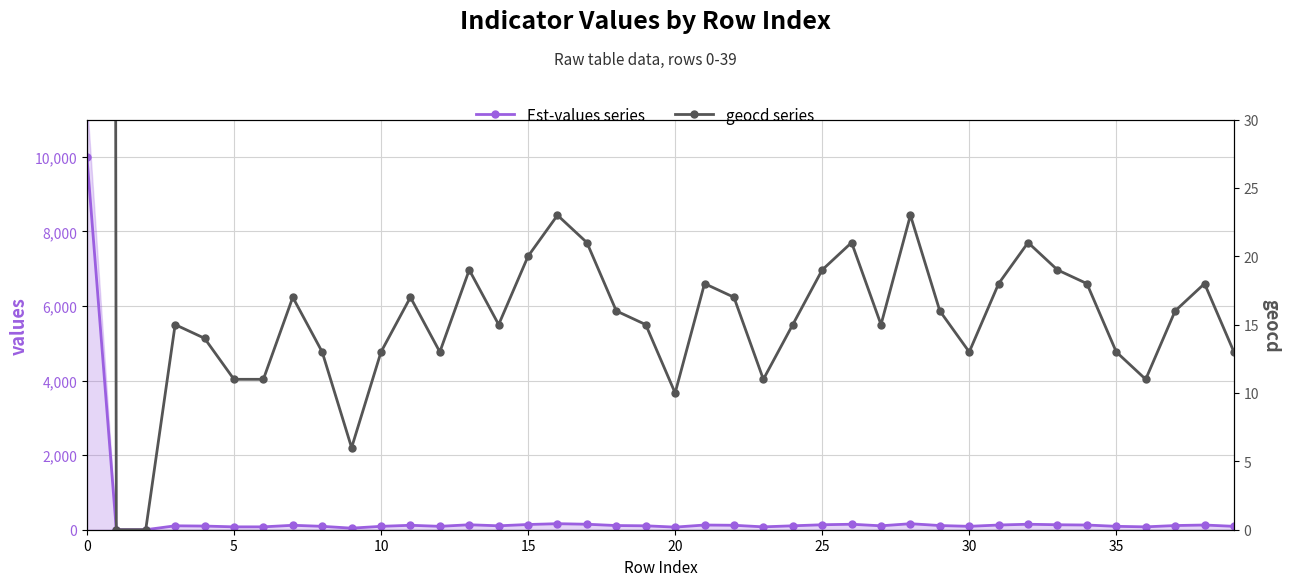

How many interior local peaks does the geocd series series have?

10